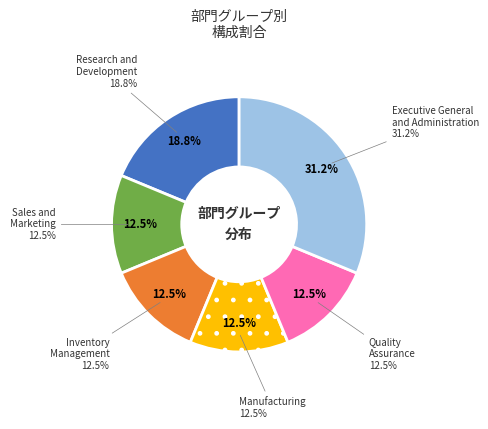

True or false: Inventory Management accounts for 12% of the total.

True